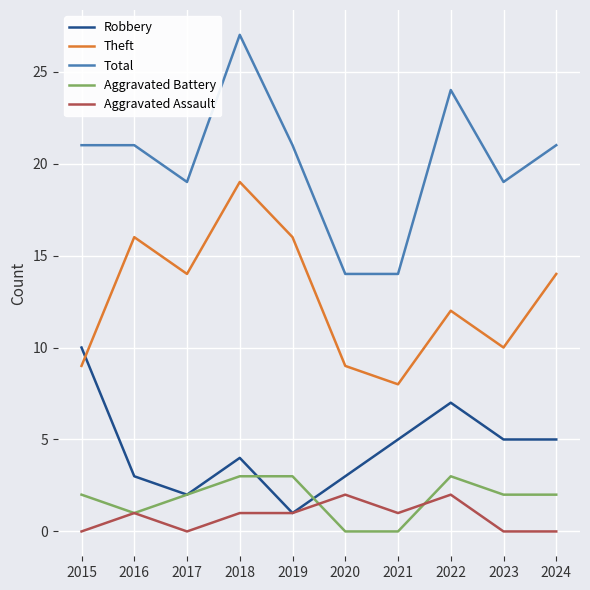

Reading right to left, list all the values displayed in this chart.

Robbery: 5	5	7	5	3	1	4	2	3	10
Theft: 14	10	12	8	9	16	19	14	16	9
Total: 21	19	24	14	14	21	27	19	21	21
Aggravated Battery: 2	2	3	0	0	3	3	2	1	2
Aggravated Assault: 0	0	2	1	2	1	1	0	1	0